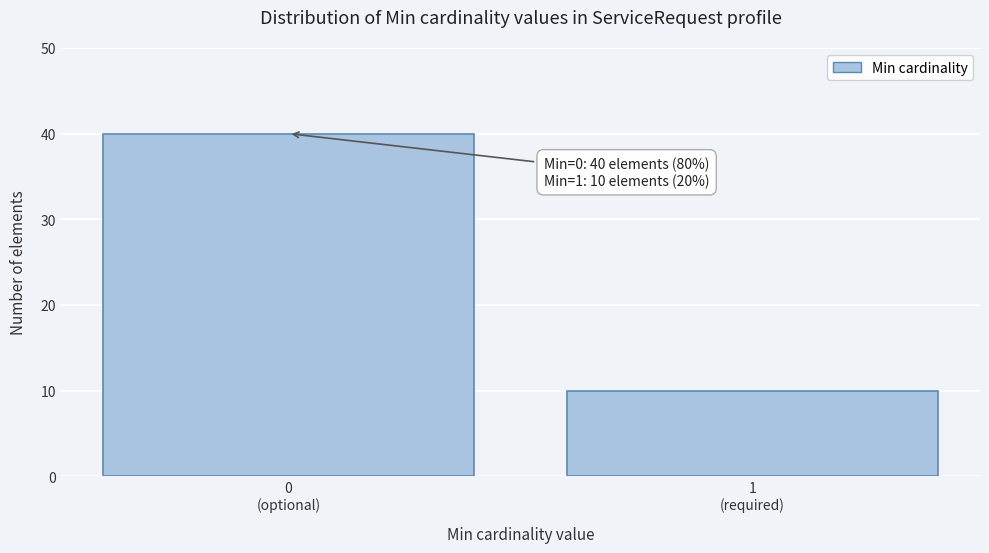

Reading left to right, transcribe all the data shown in this chart.

40	10